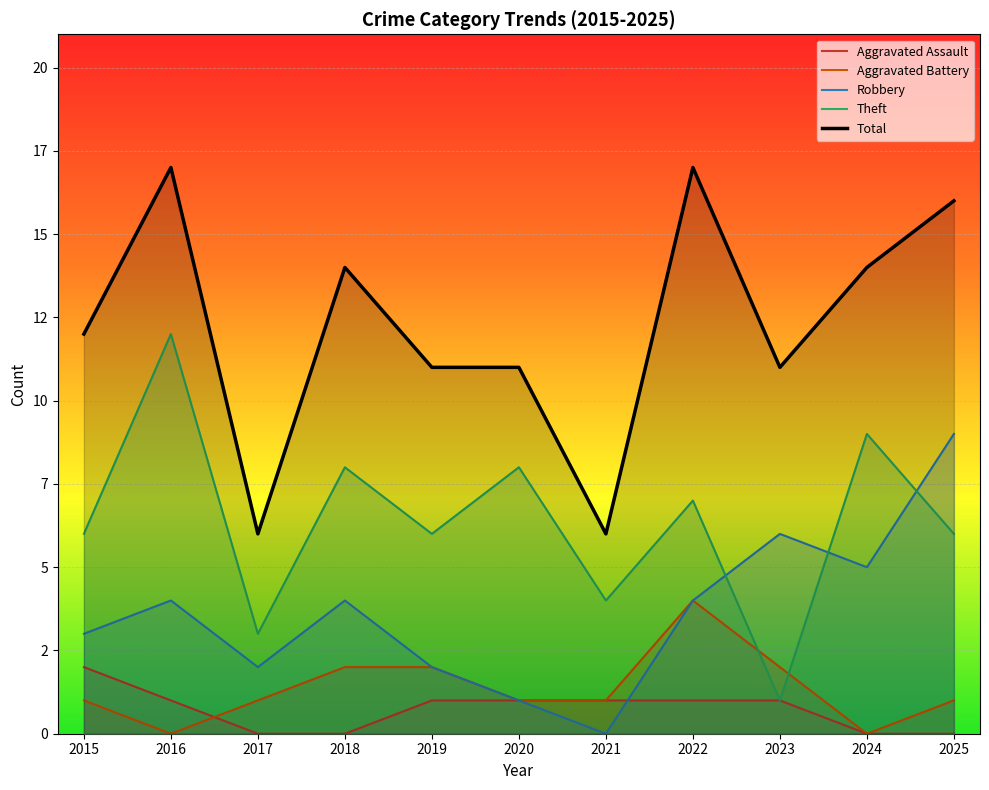

Is the value of Robbery at 2019 greater than the value of Total at 2016?

No